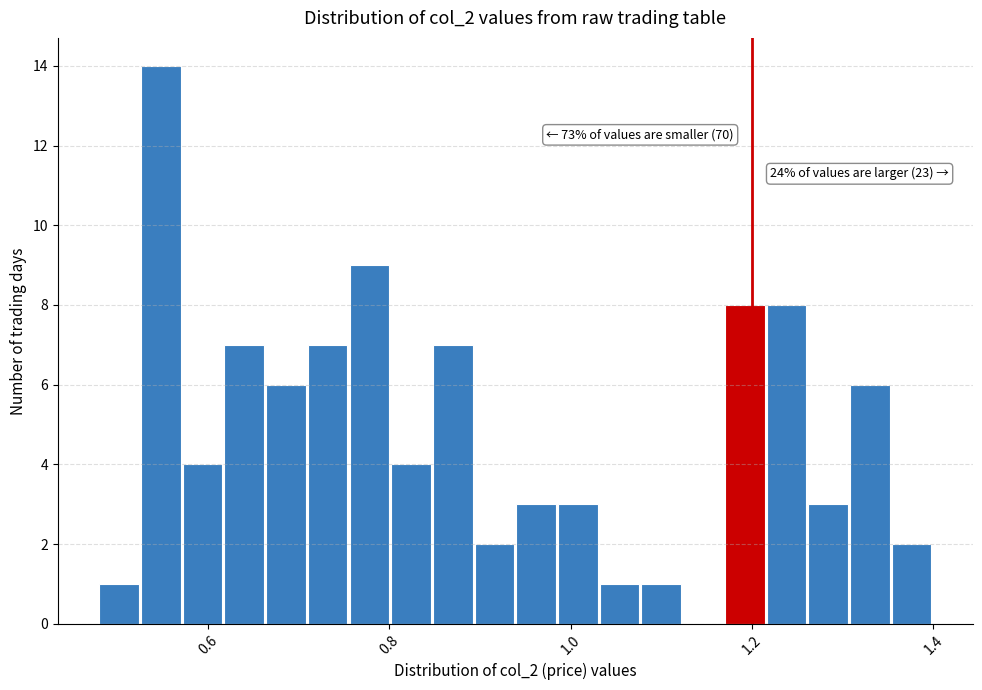

Read against the x-axis, roughly where is the centre of the tallest bar?

0.54